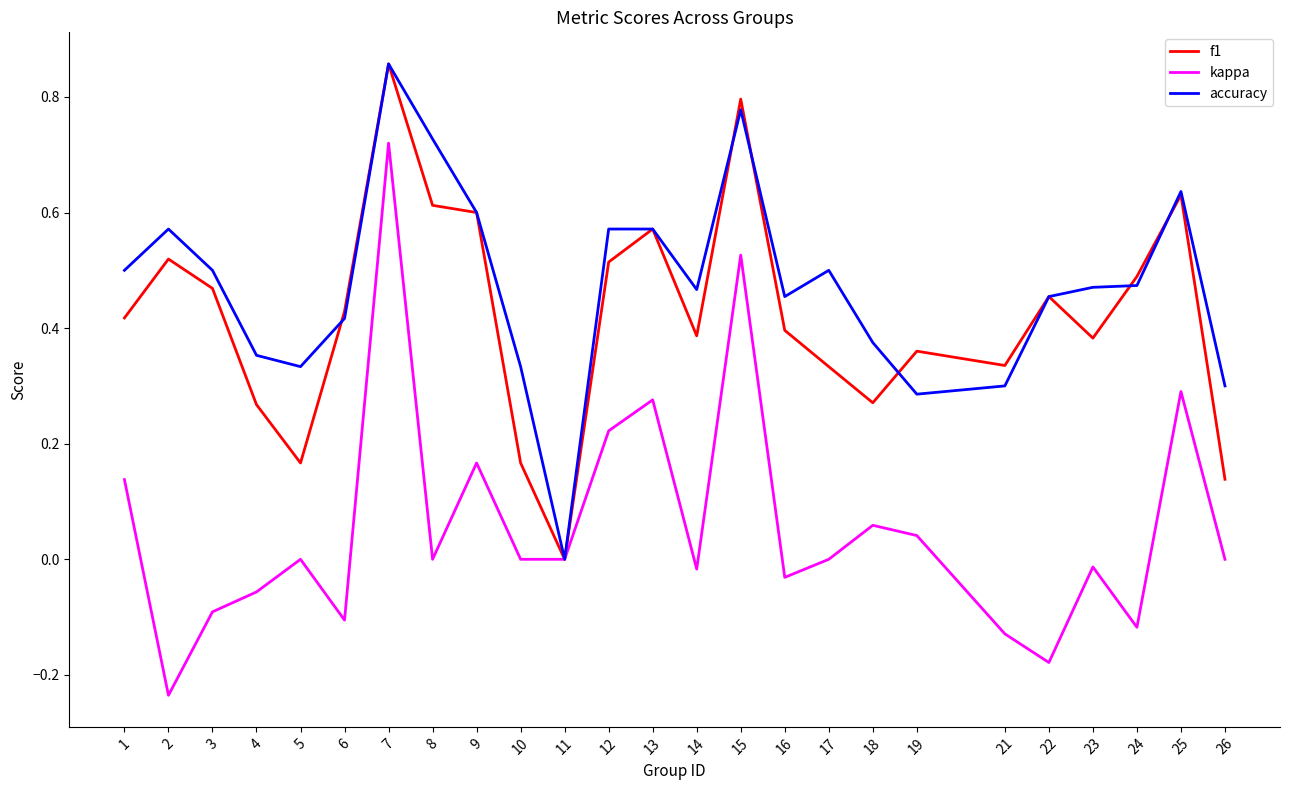

How many interior local valleys does the f1 series have?

6